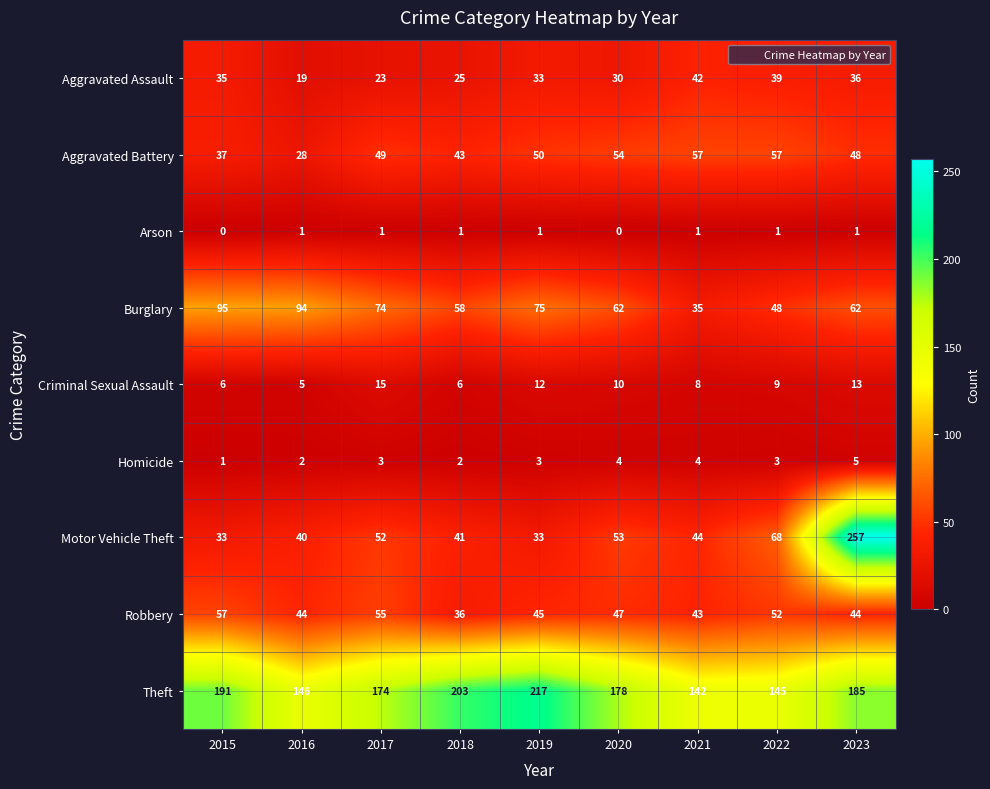

Which series has the widest spread of values?

Motor Vehicle Theft